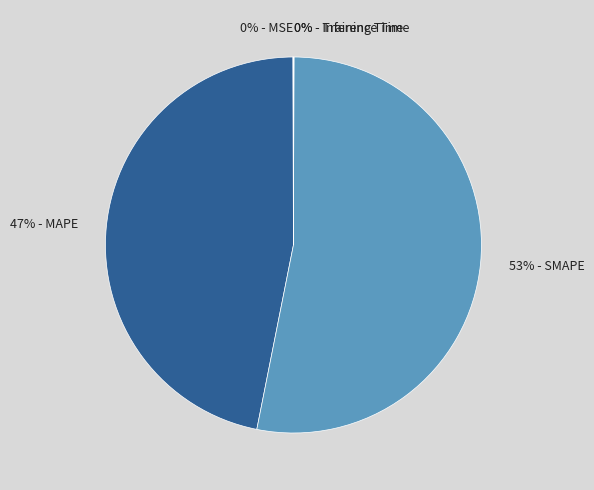

True or false: 47% - MAPE accounts for 41% of the total.

False